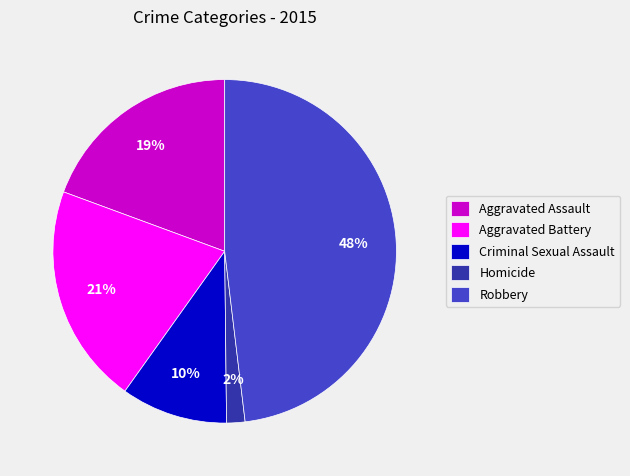

Is it true that Criminal Sexual Assault is 1% of the pie?

False